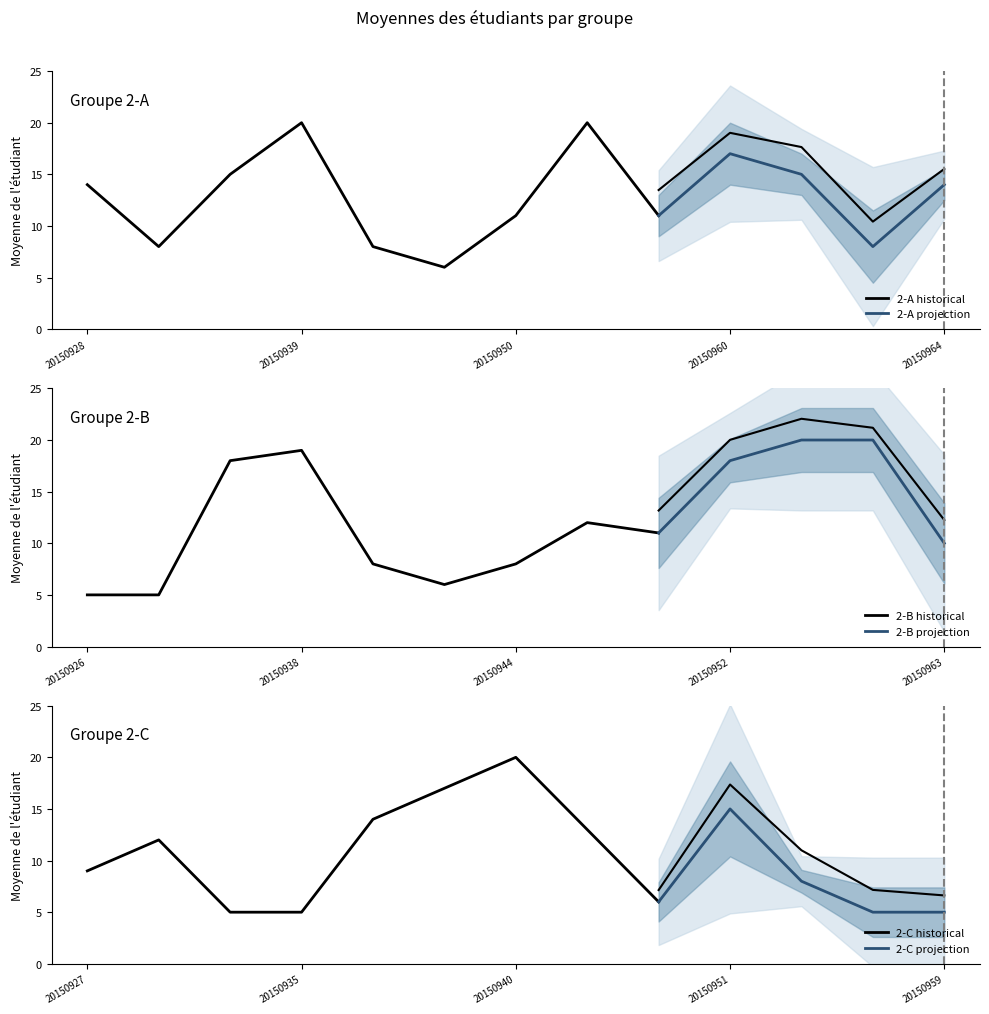

True or false: 2-C and 2-A cross at least once.

True